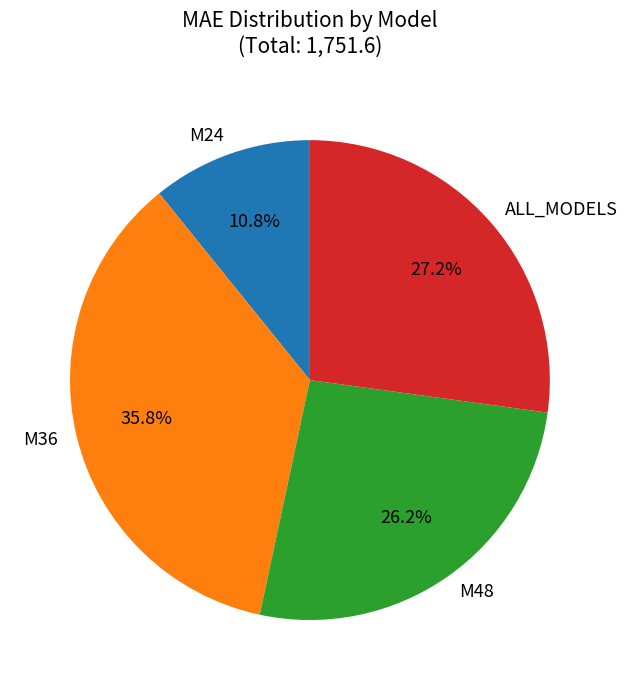

Which category has the smallest portion of the pie?

M24